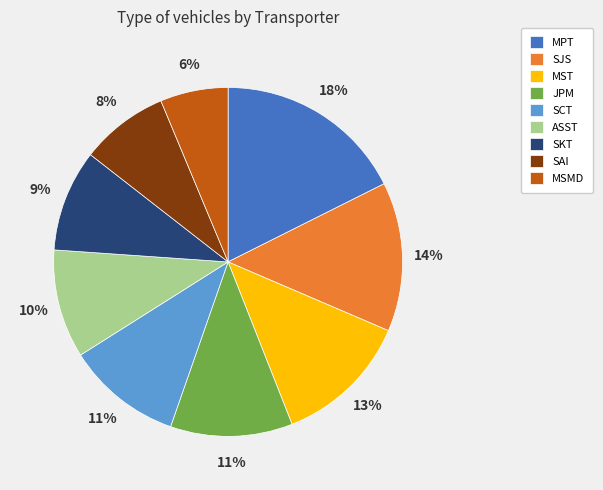

What percentage is the SCT slice, to the nearest percent?

11%